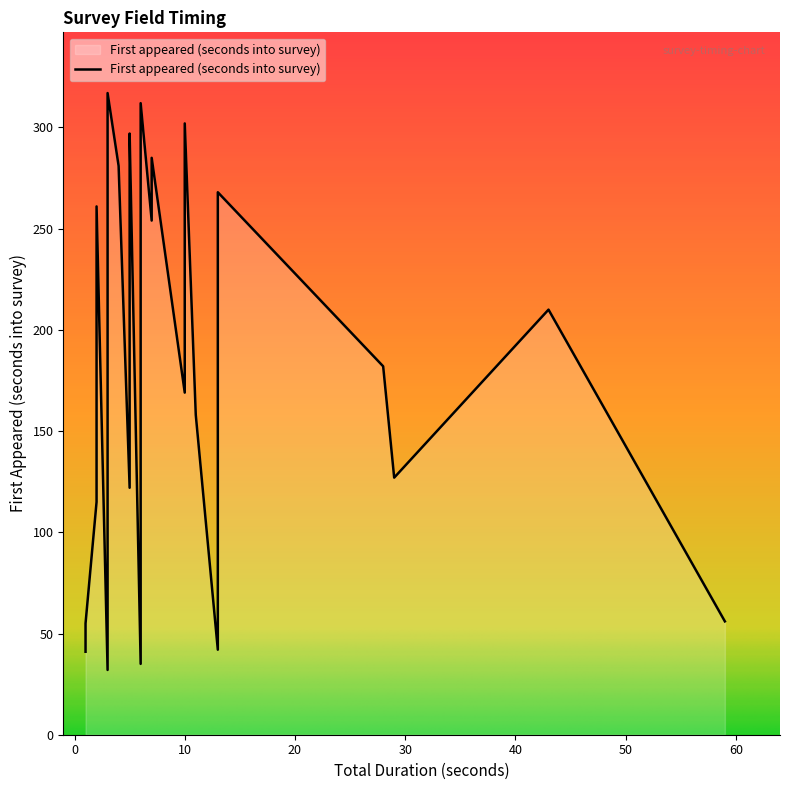

What is the sum of all values?

6515